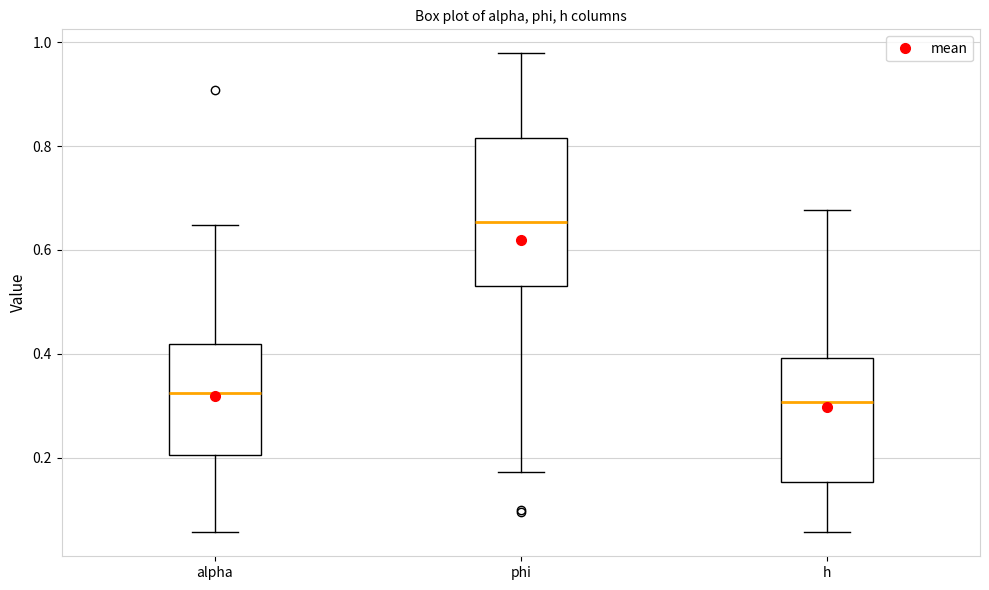

Reading left to right, transcribe this box plot: for each box, give where its median line is, the range the box spans, and where its two whiskers end, as read against the y-axis. The values are not printed on the chart, so give them approximately, as read against the axis.

alpha: median 0.32, box 0.20 to 0.42, whiskers 0.06 to 0.64
phi: median 0.66, box 0.54 to 0.82, whiskers 0.18 to 0.98
h: median 0.30, box 0.16 to 0.40, whiskers 0.06 to 0.68